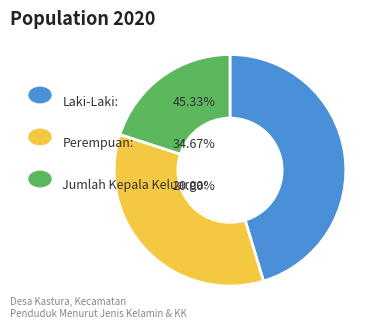

Is there any slice that represents more than half of the pie?

No